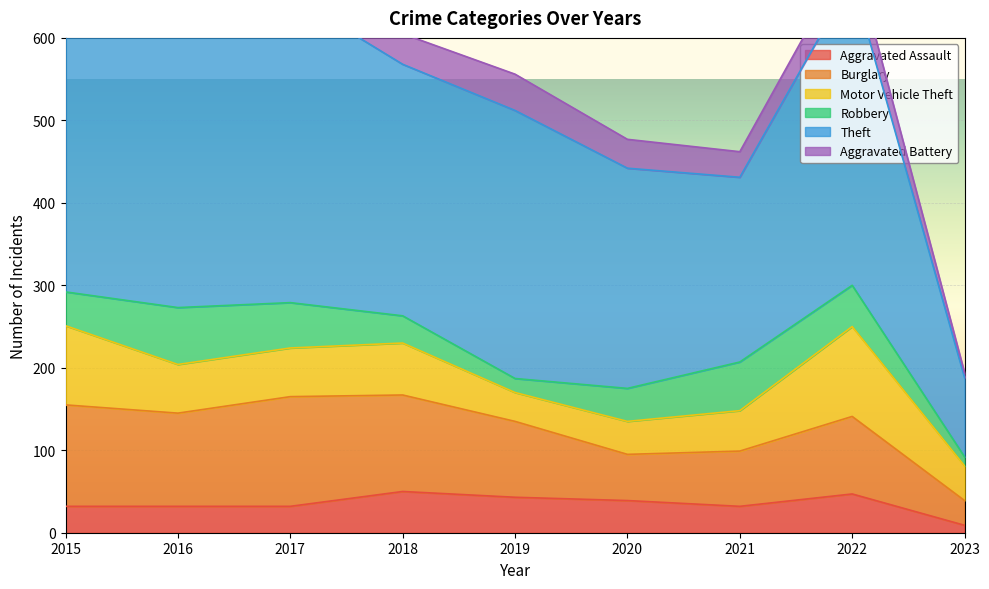

What is the spread (max minus min) of values at 2017?

340